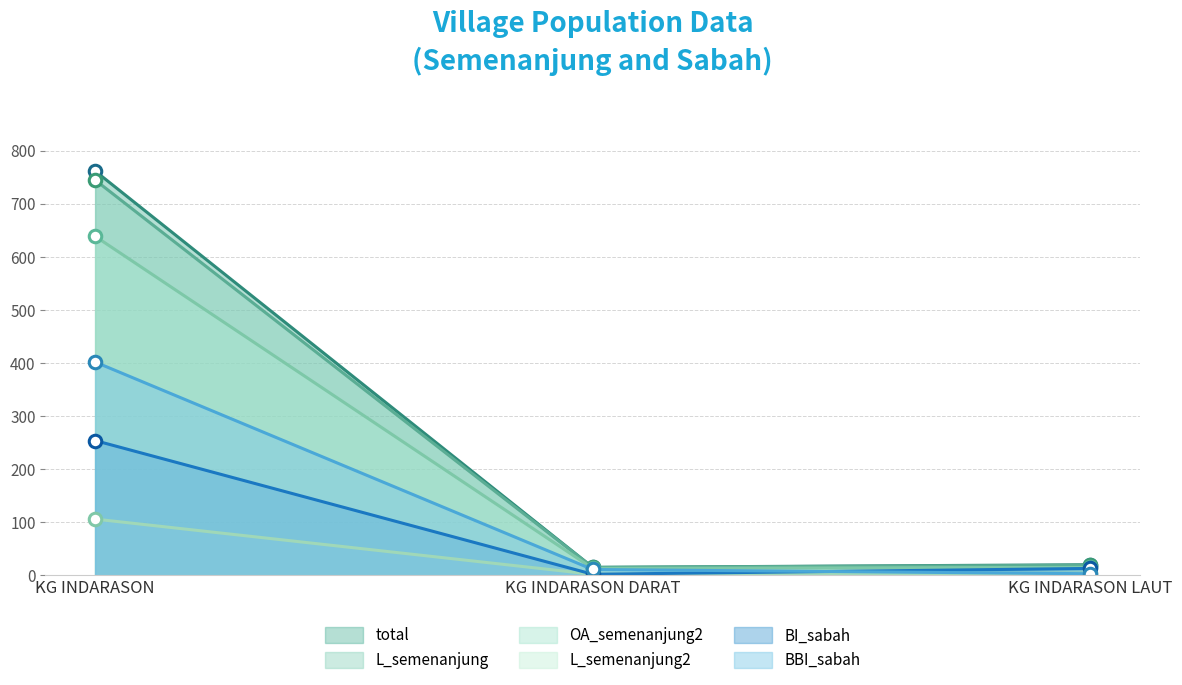

What is the average value of the L_semenanjung2 series?

37